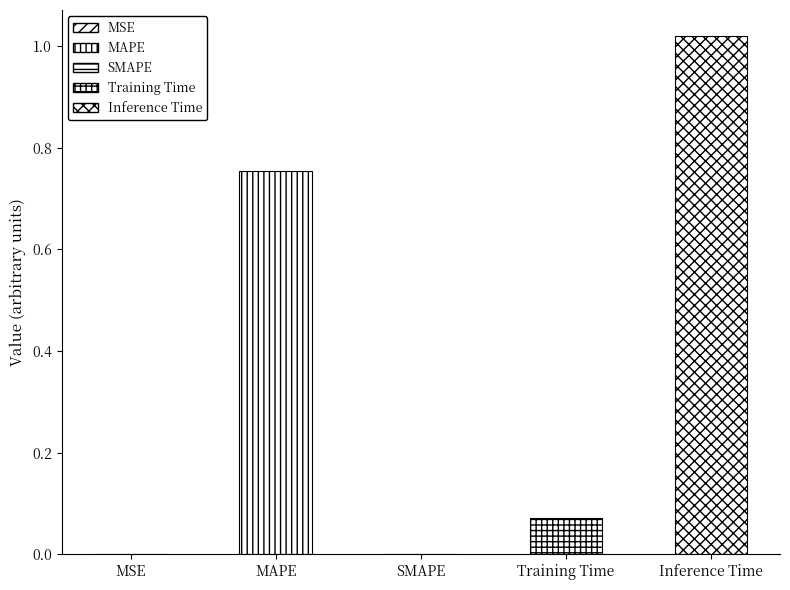

What is the maximum value shown in the chart?

1.0